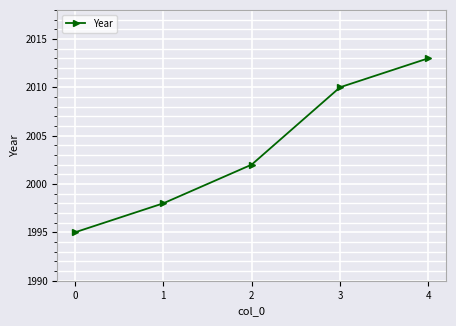

What is the value of the 3rd point from the left?

2002